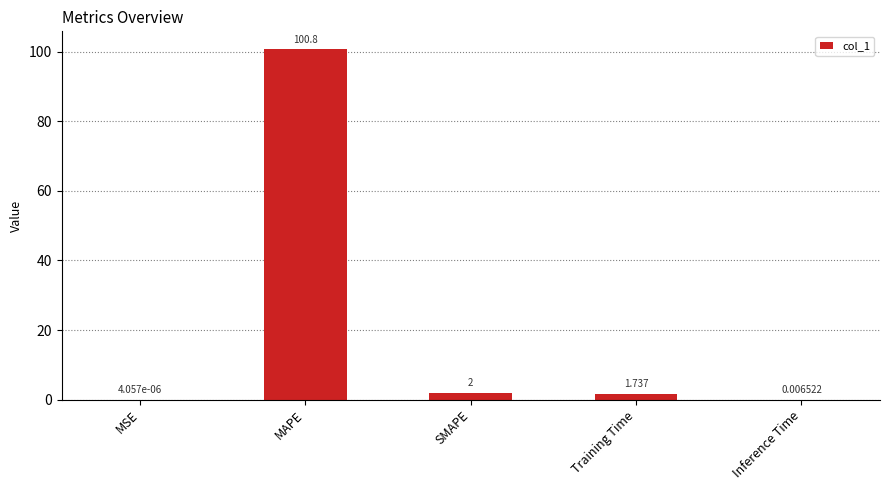

Are the bars horizontal?

No